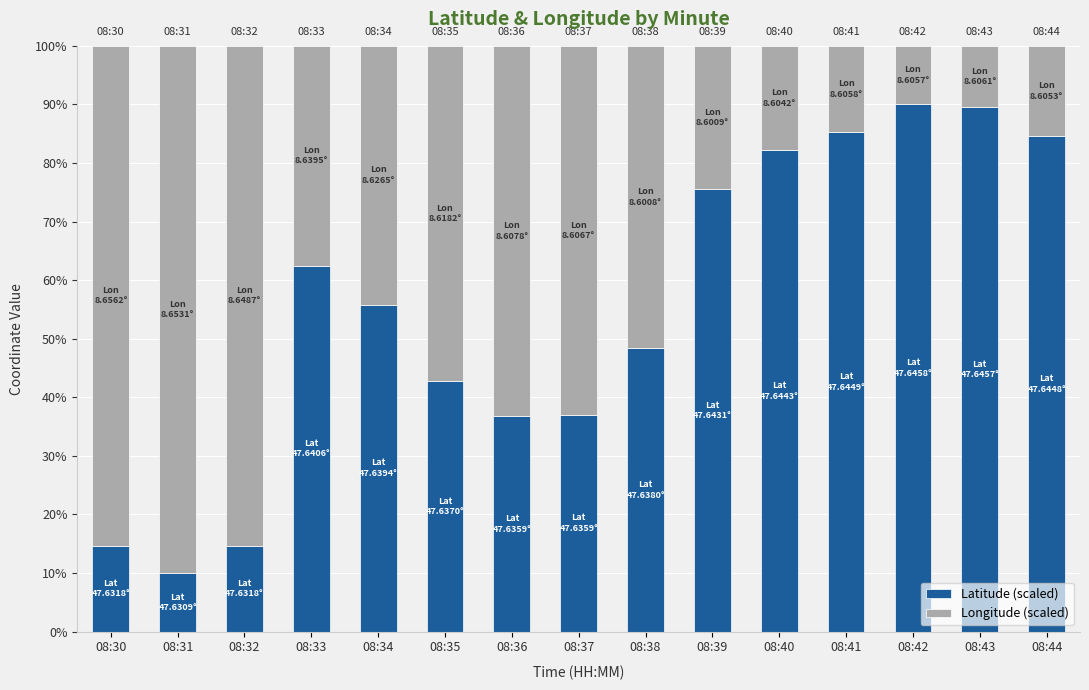

The Latitude (scaled) series shows 85.2 at 08:41. True or false?

True